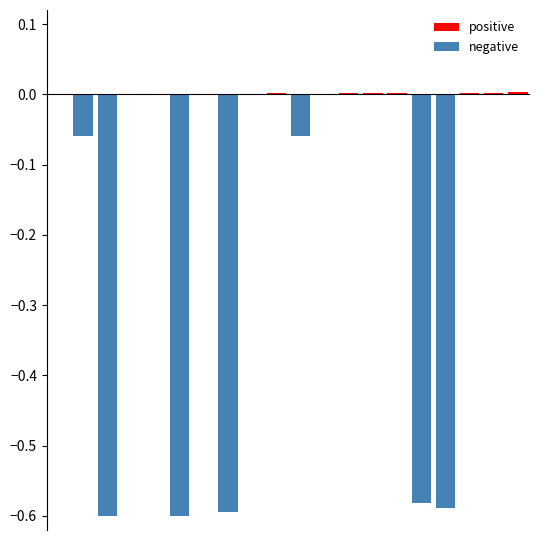

Which series has the widest spread of values?

negative